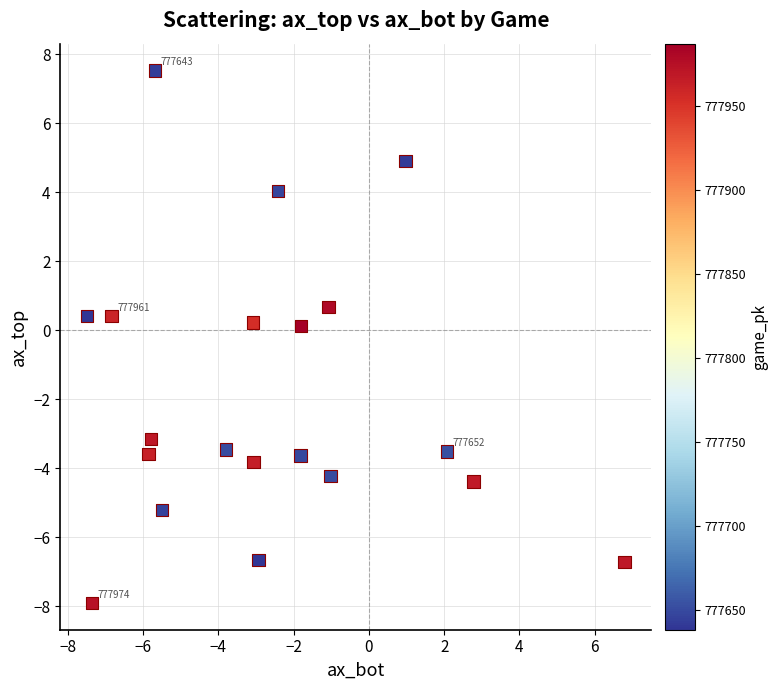

What is the range of Y values (max minus min)?

15.5